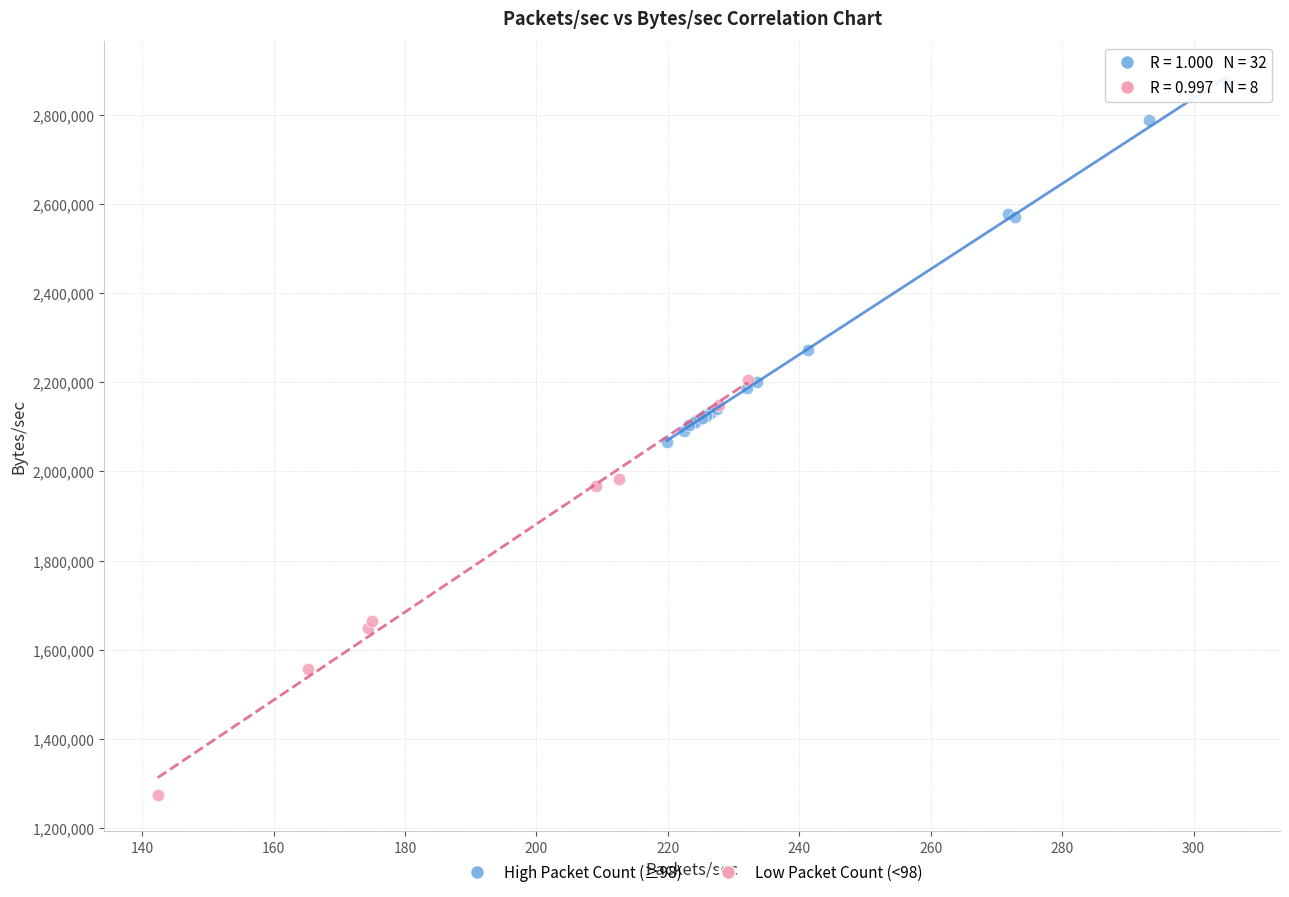

Which series reaches the maximum Y coordinate?

High Packet Count (≥98)